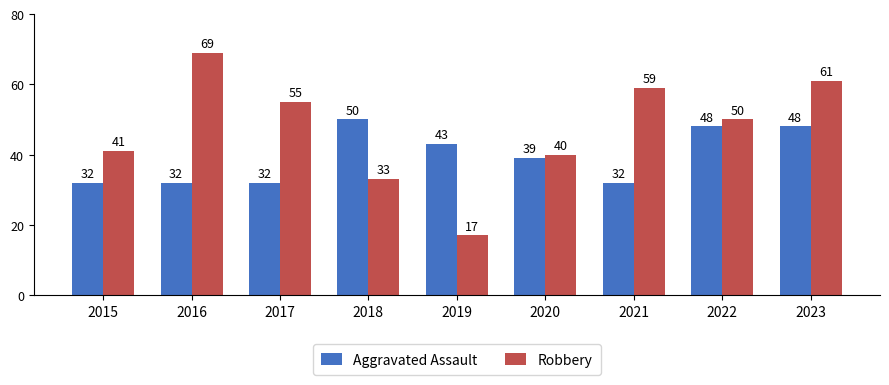

Which category has the highest value across all series?

2016